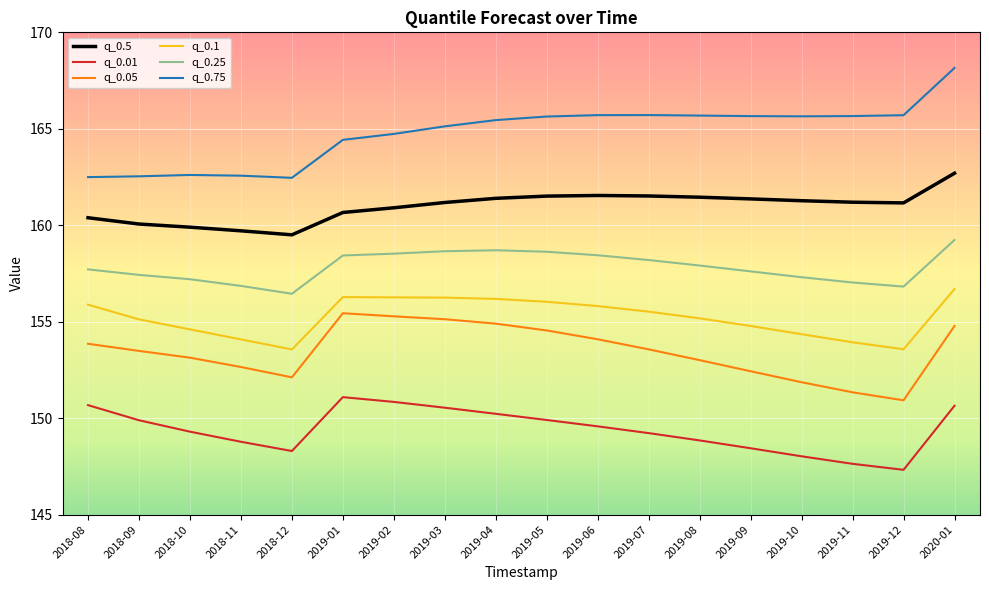

True or false: q_0.05 and q_0.1 cross at least once.

False